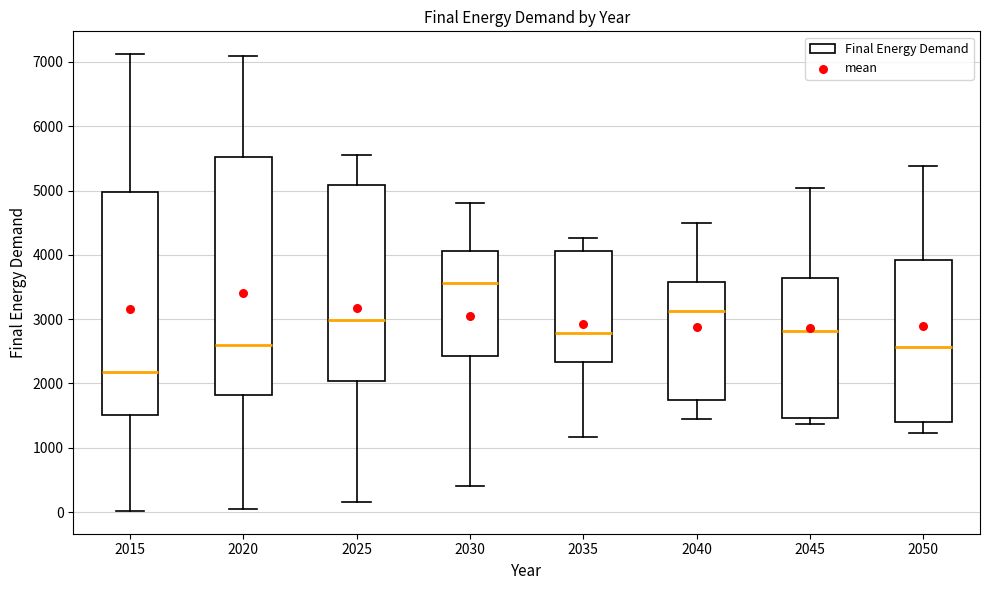

Where is the lower edge of the box at x = 2045 on the y-axis? The values are not printed on the chart, so give them approximately, as read against the axis.

1500